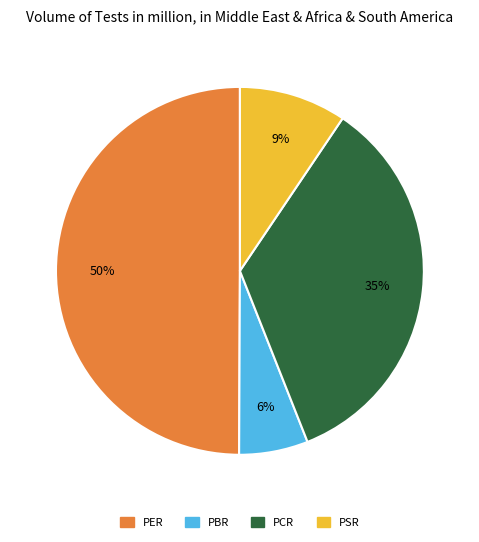

How many segments does this pie chart have?

4